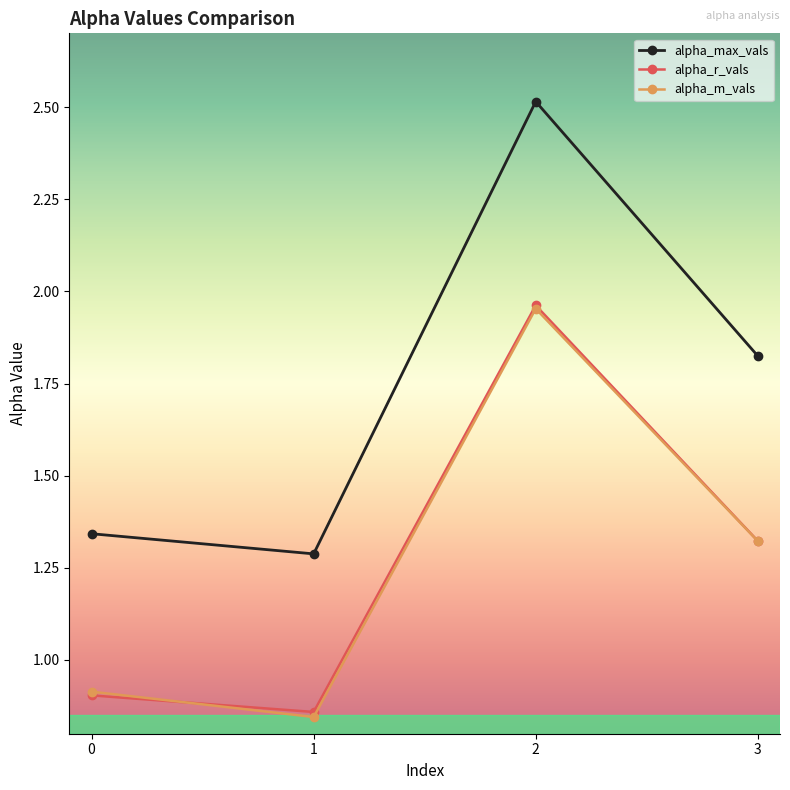

Where is the first local maximum for alpha_m_vals?

2